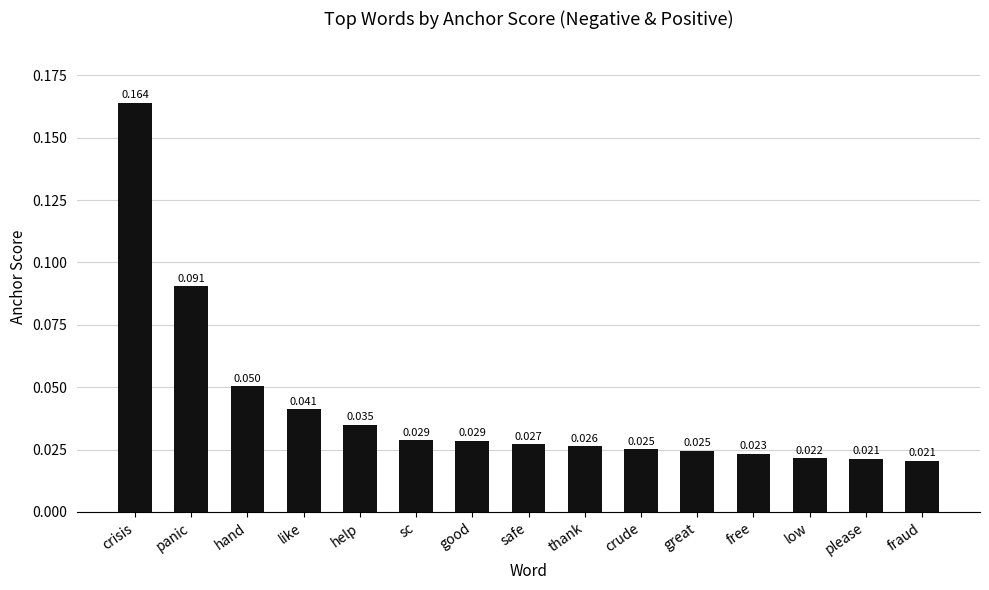

What is the label of the 3rd bar from the left?

hand